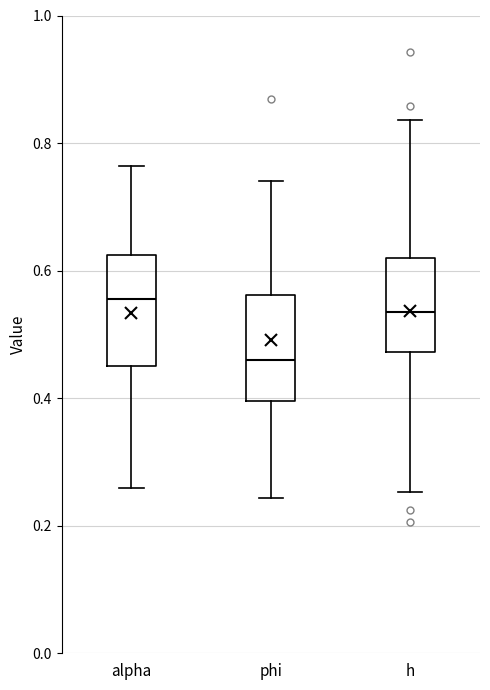

Which box's median line is the highest?

alpha